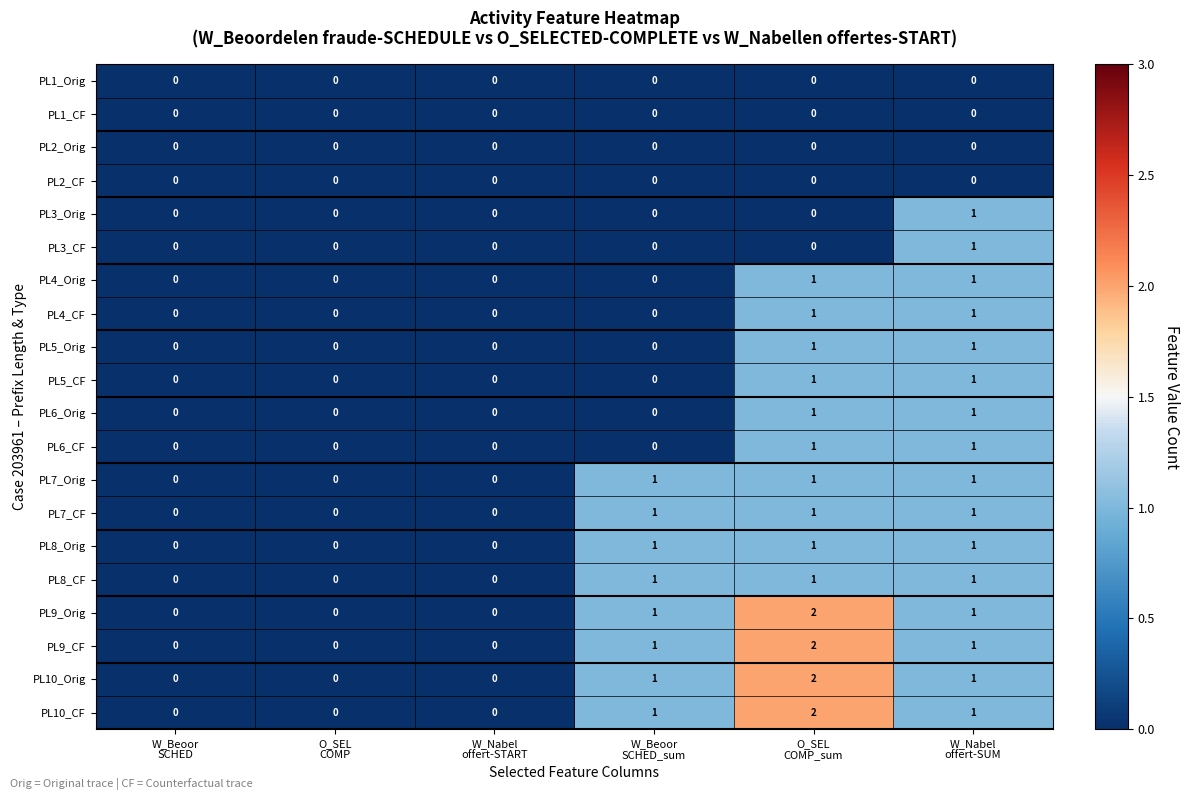

Count the PL3_Orig values in the range 0 to 1.

6